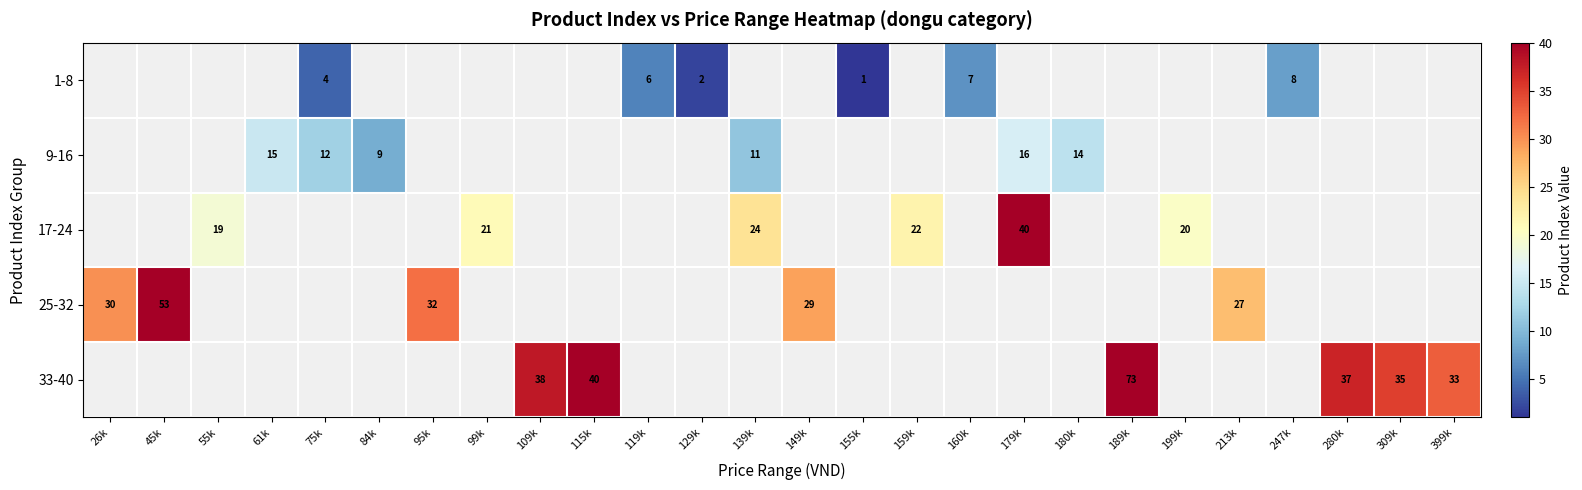

True or false: 25-32 has a value of 29 at 149k.

True